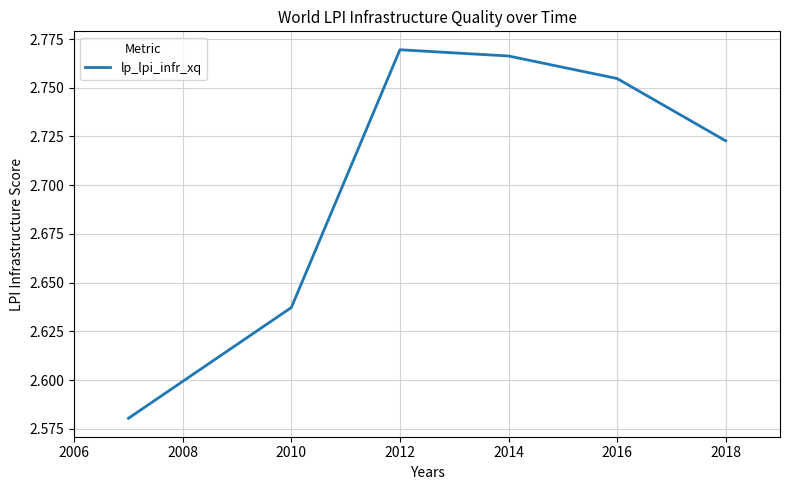

Is this an area chart (filled region under the line)?

No